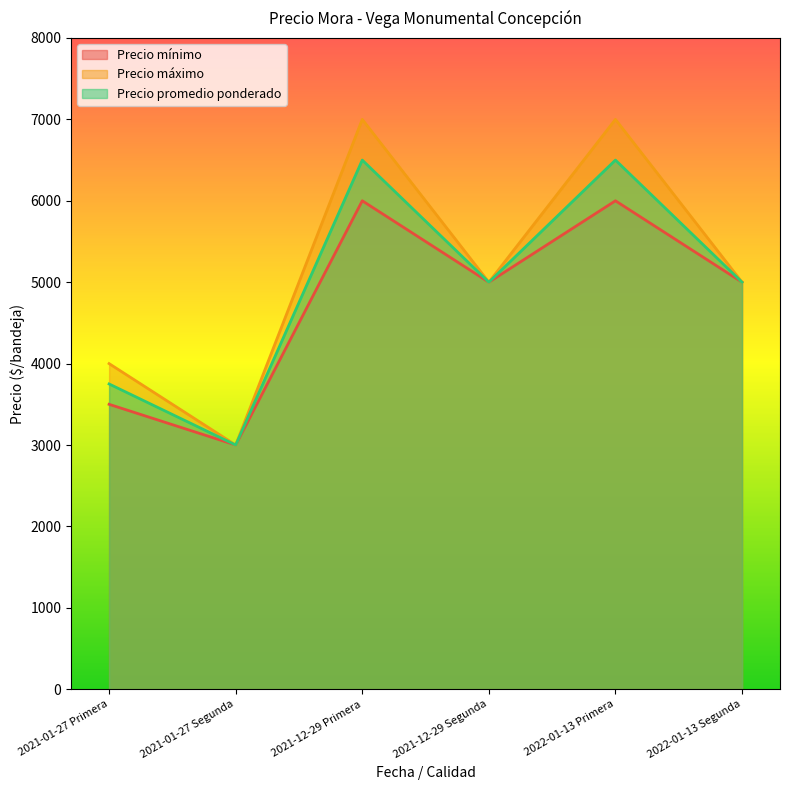

Is the value of Precio máximo at 2022-01-13 Primera greater than the value of Precio mínimo at 2022-01-13 Segunda?

Yes